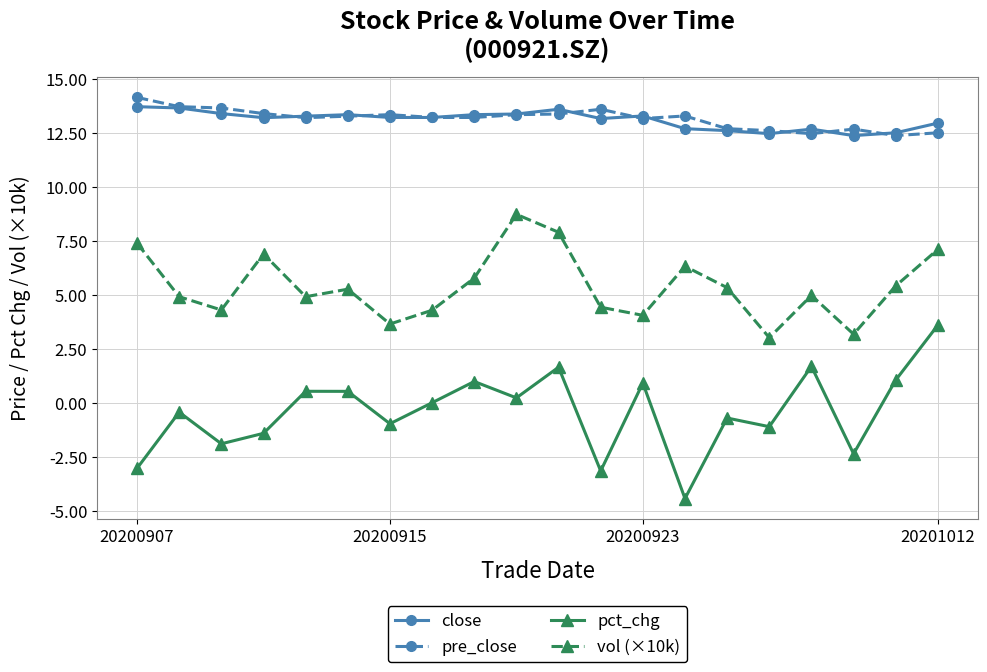

What is the difference between the maximum and minimum values in the pre_close series?

1.8